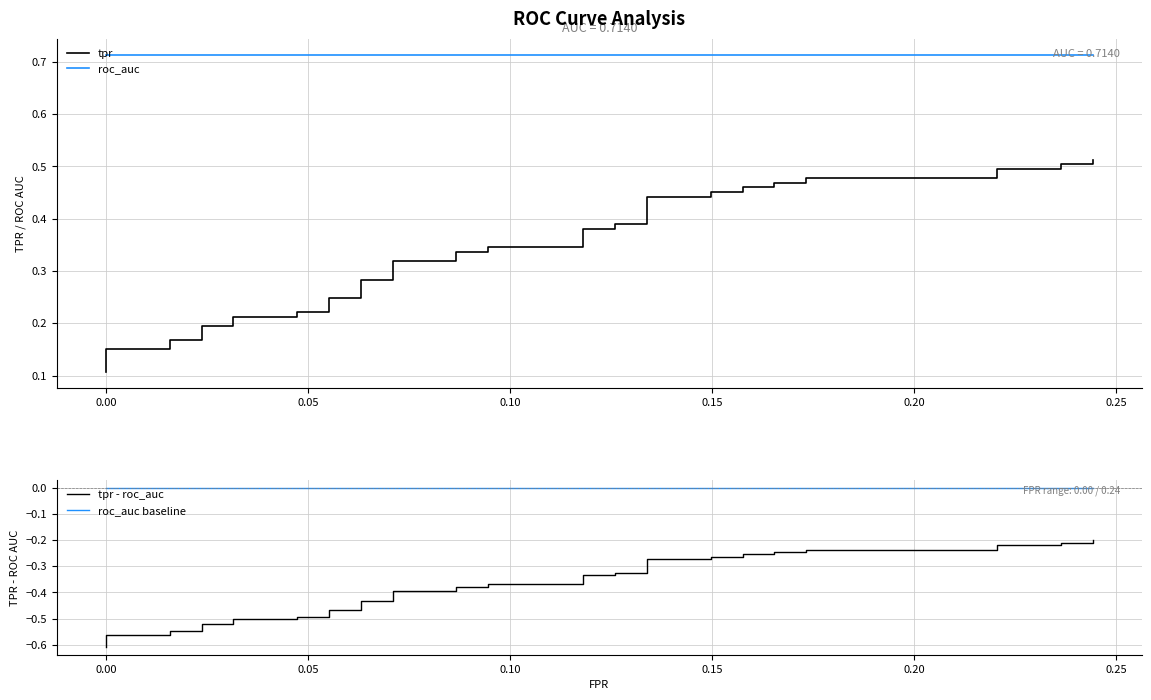

Does the chart display data point markers on the line(s)?

No